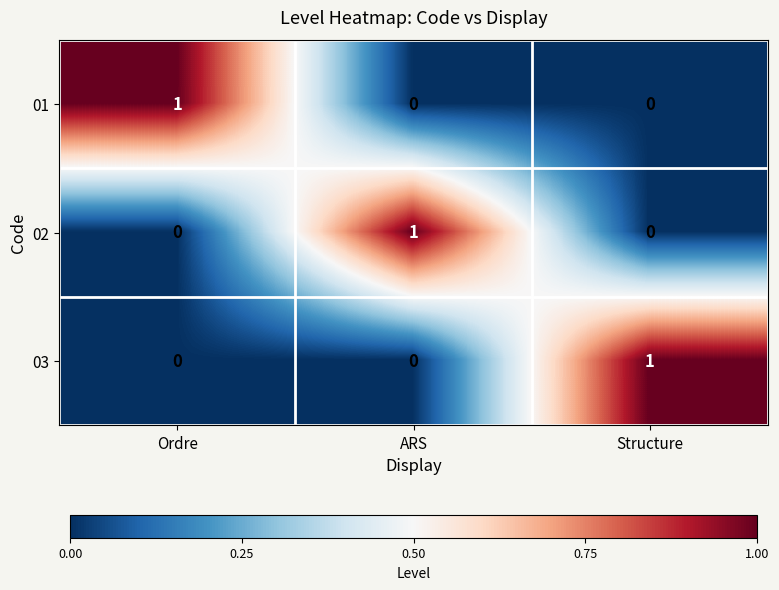

Count the 02 values in the range 0 to 1.

3